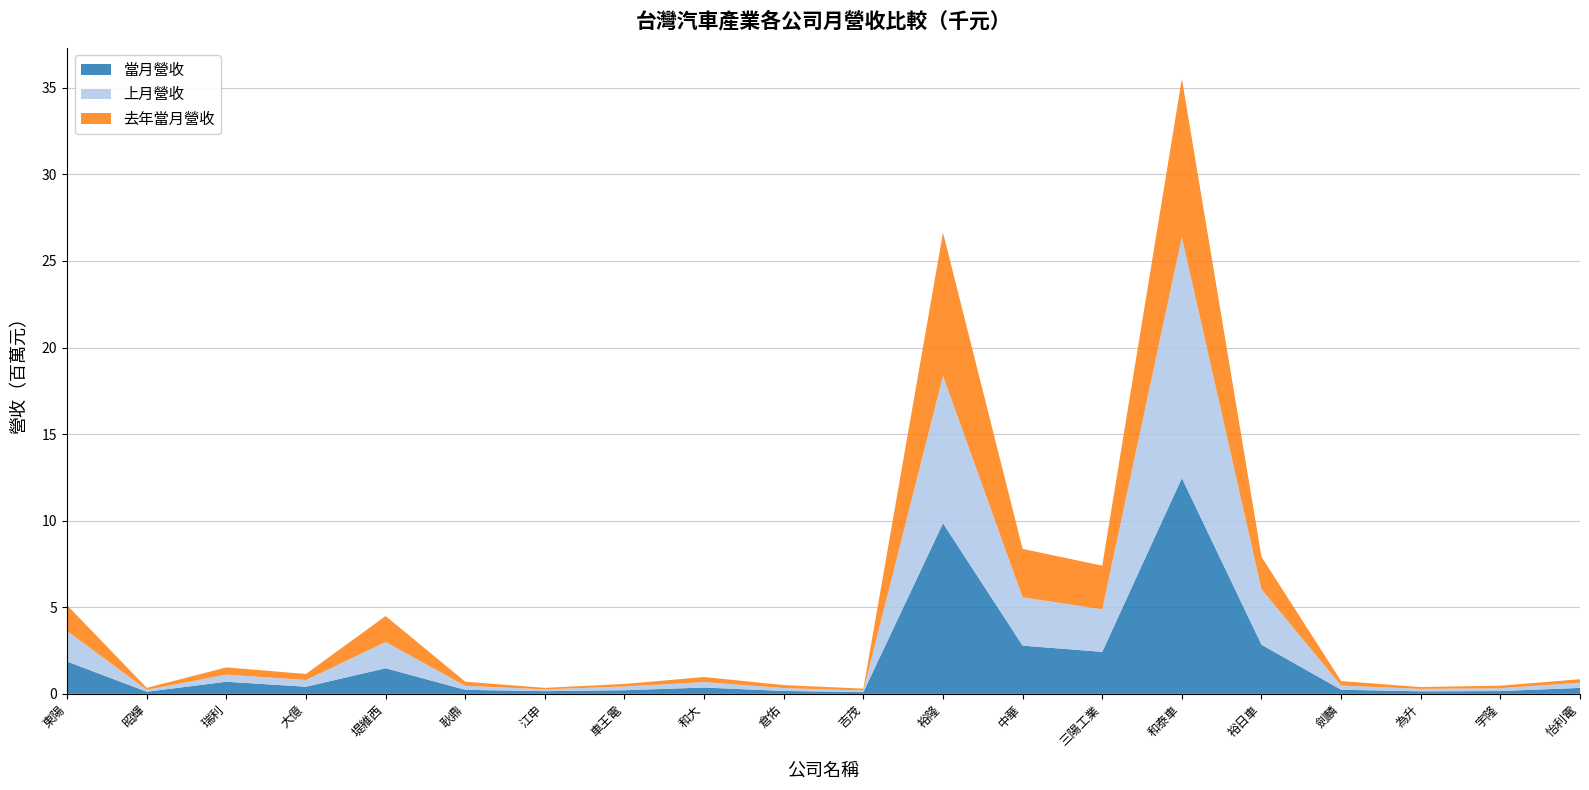

Reading left to right, extract all data points from this chart.

當月營收: 1864379	121159	698923	408513	1478942	230956	154092	209543	363250	167861	98561	9849219	2783329	2423656	12458618	2835853	236760	144480	160245	343199
上月營收: 1759695	115035	412279	389000	1512006	236818	104579	216363	315985	167216	91698	8514290	2788820	2460569	13919109	3207245	244383	141319	164622	303641
去年當月營收: 1492509	110762	414817	351641	1502120	234385	86702	145850	290801	170513	108253	8274729	2798325	2516099	9150695	1871212	255636	107075	146876	196875